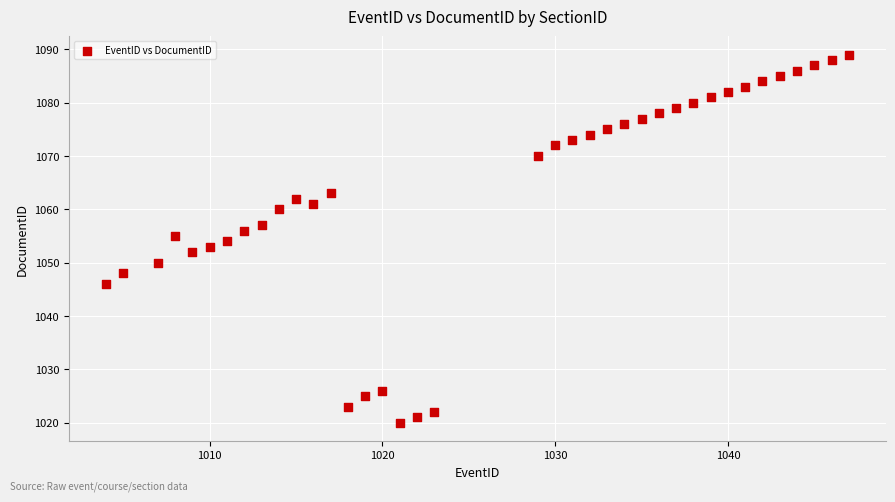

What is the range of Y values (max minus min)?

69